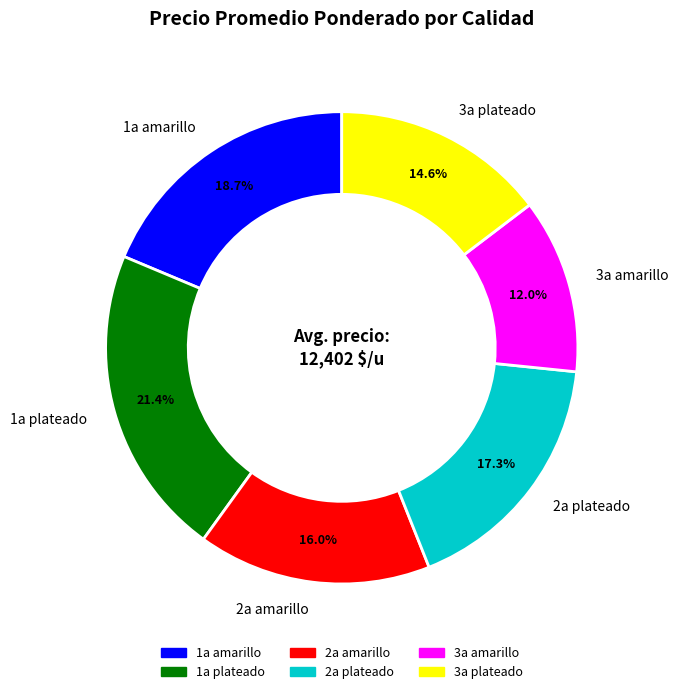

Between 2a plateado and 3a amarillo, which is larger?

2a plateado